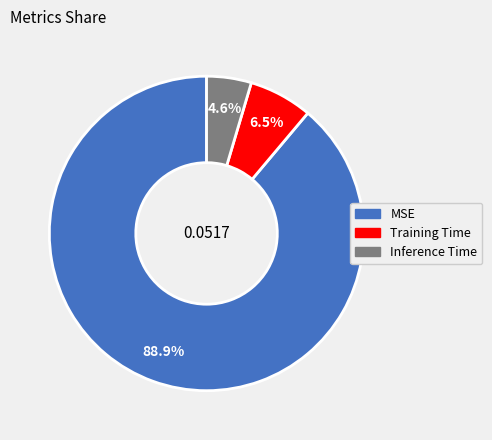

Does Training Time represent more than half of the total?

No